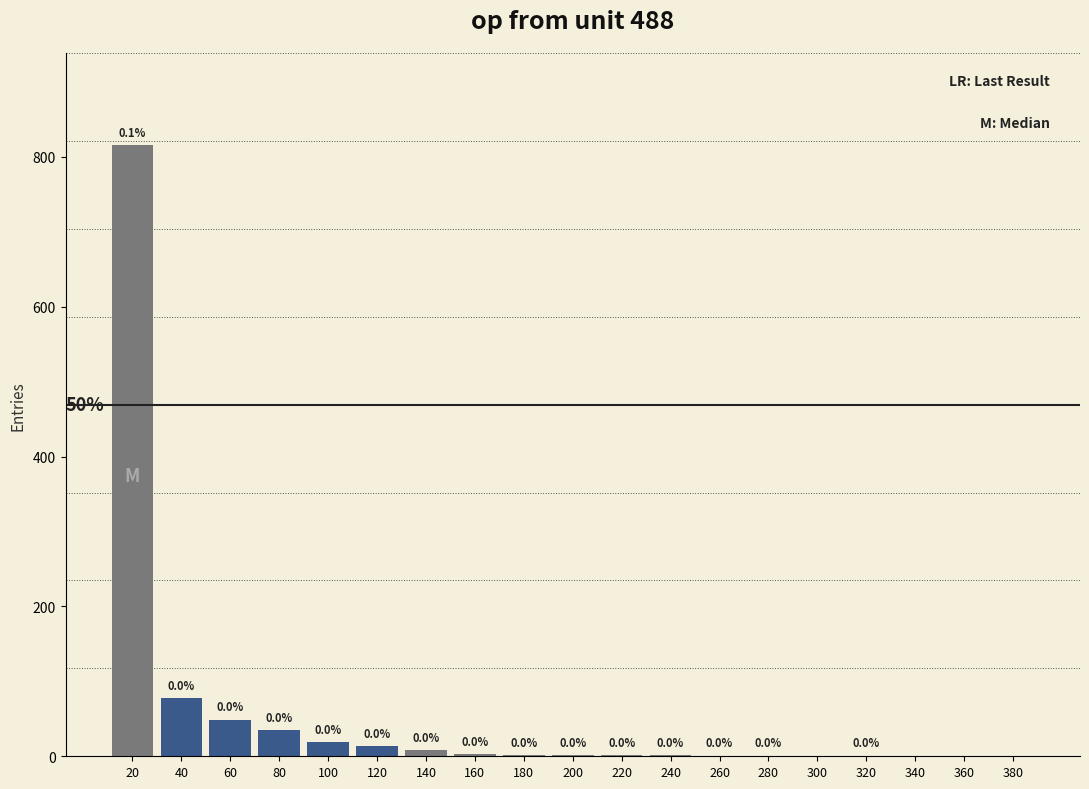

Reading left to right, list all the values displayed in this chart.

20=816	40=78	60=49	80=35	100=19	120=14	140=8	160=3	180=2	200=2	220=2	240=2	260=1	280=1	300=0	320=1	340=0	360=0	380=0